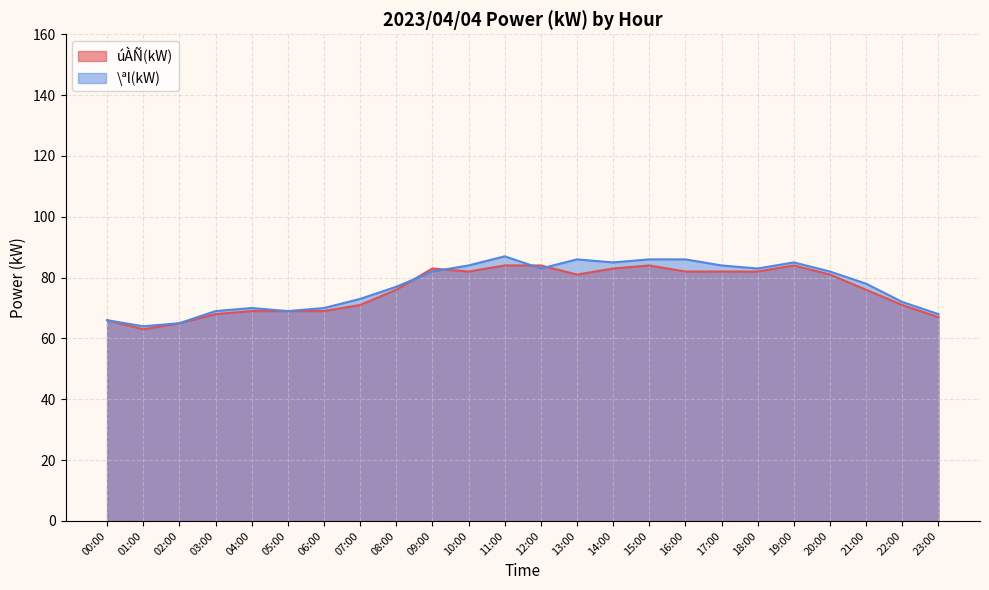

How many times do \ªl(kW) and úÀÑ(kW) cross each other?

4